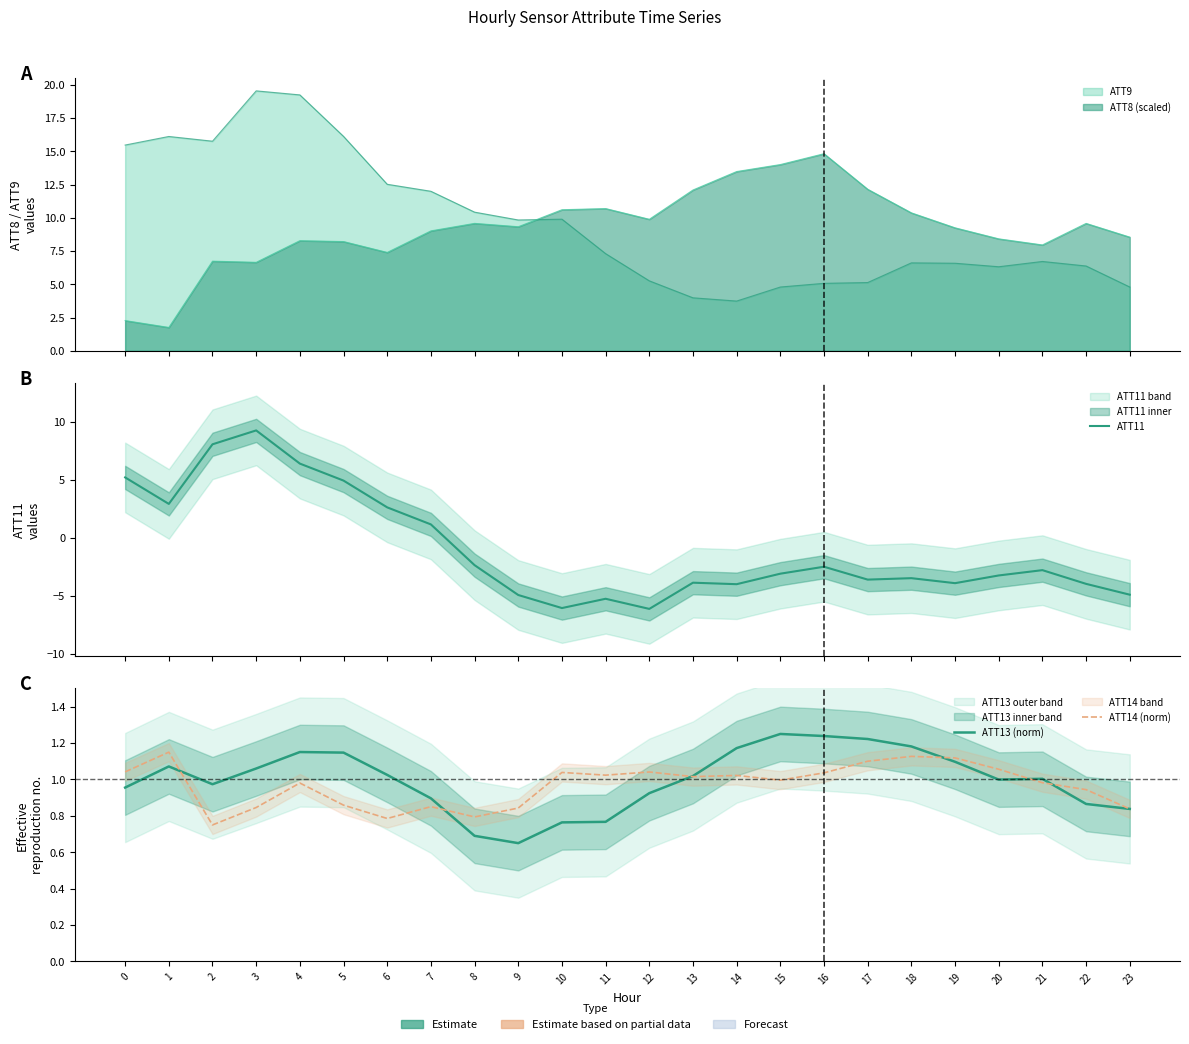

What is the value of the ATT14 (norm) point at the 1st from the left?

1.0